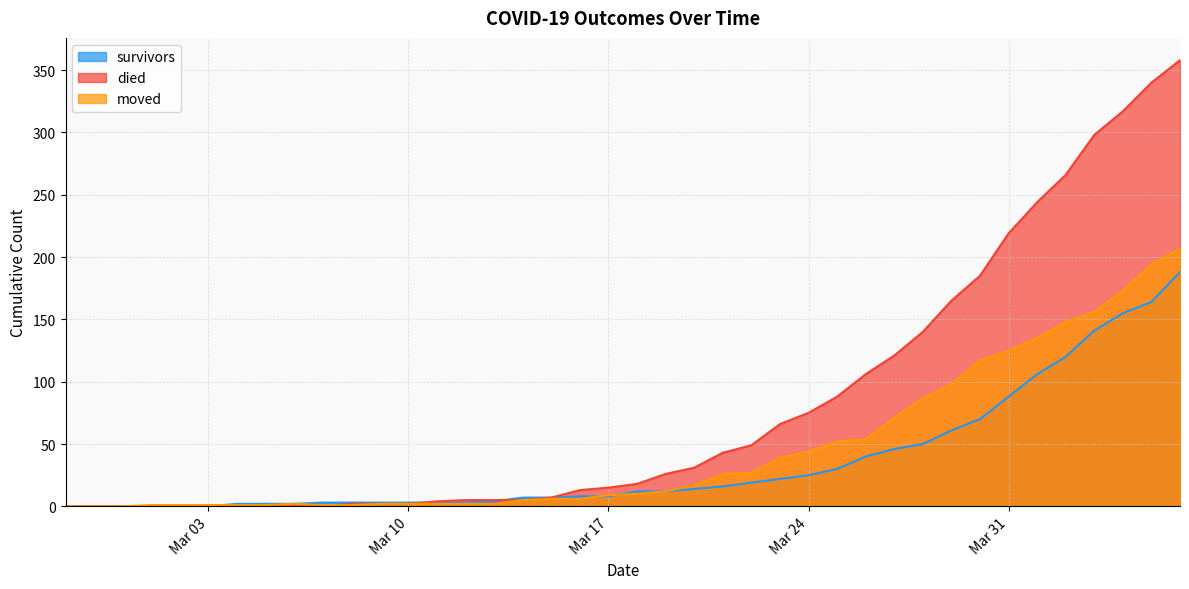

Where is died nearest to the value 179?

2020-03-30